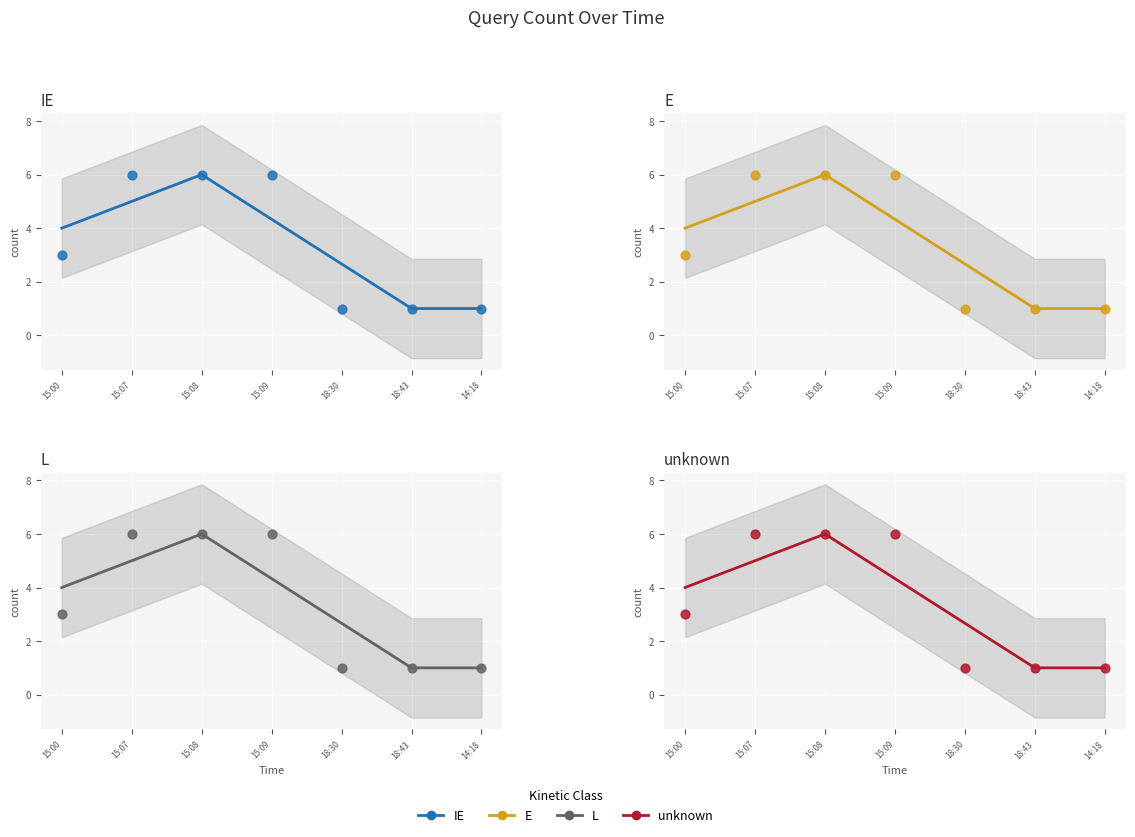

What is the ratio of the value at 15:09 to the value at 18:30?

6.0